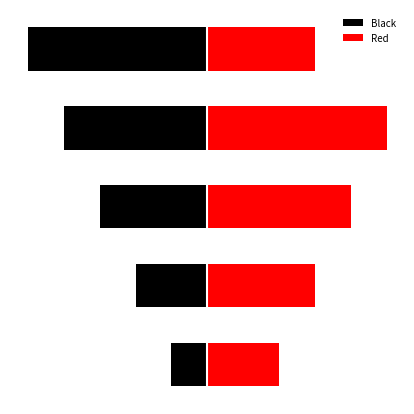

How many groups of bars are there?

5